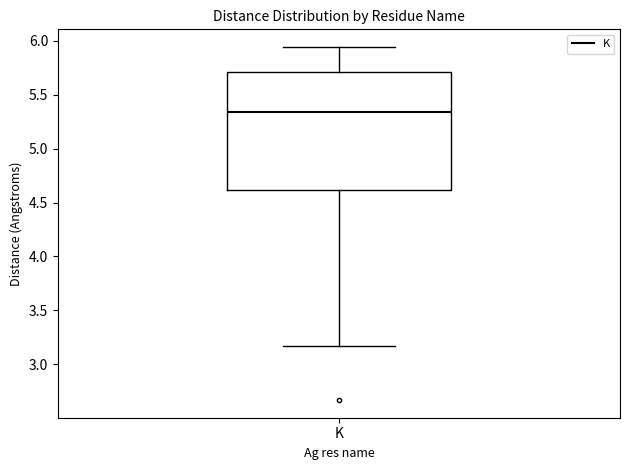

Transcribe this box plot: give where the median line is, the range the box spans, and where the two whiskers end, as read against the y-axis. The values are not printed on the chart, so give them approximately, as read against the axis.

median 5.35, box 4.60 to 5.70, whiskers 3.15 to 5.95